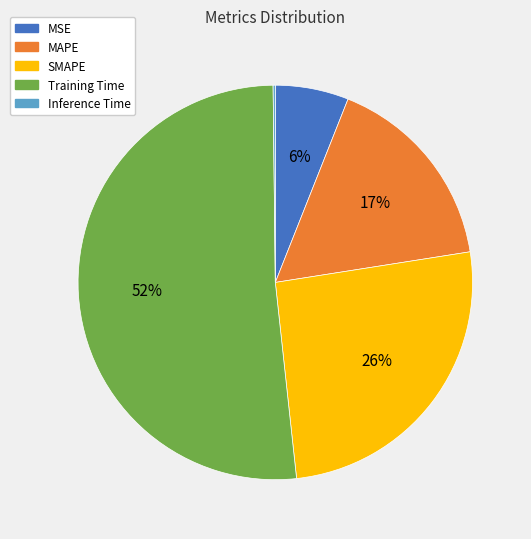

To the nearest percent, what portion does SMAPE represent?

26%